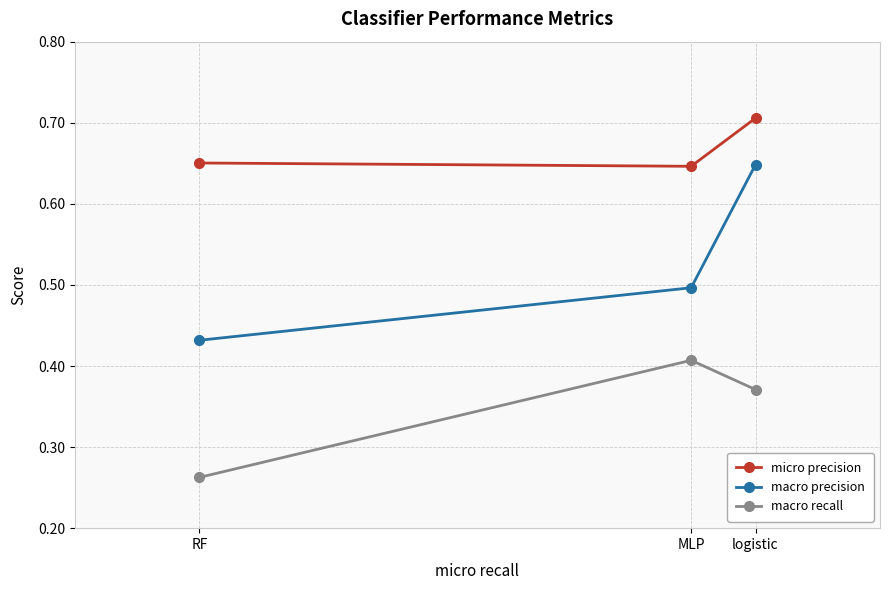

Count the number of categories in the chart.

3